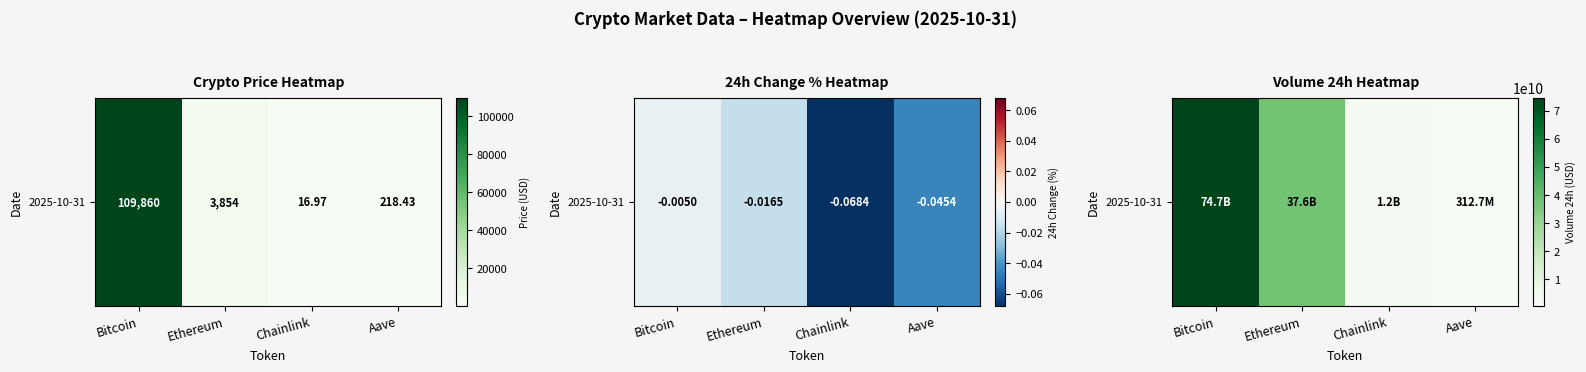

Rank the categories by value from highest to lowest.

Bitcoin, Ethereum, Chainlink, Aave